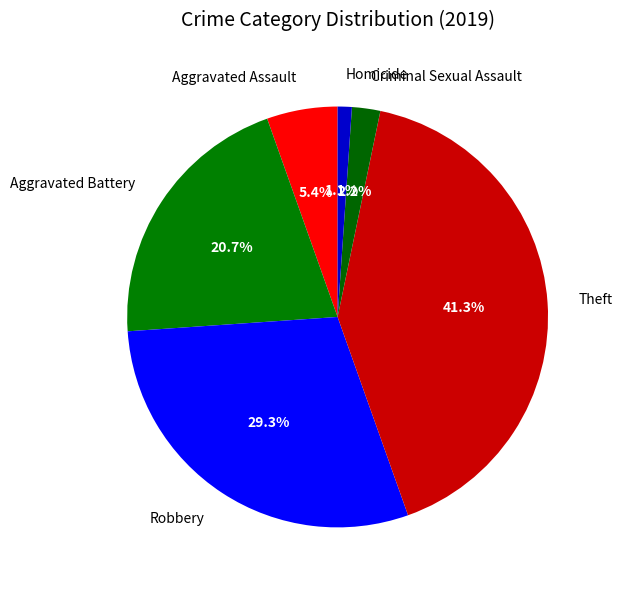

To the nearest percent, what percentage of the pie is Robbery?

29%